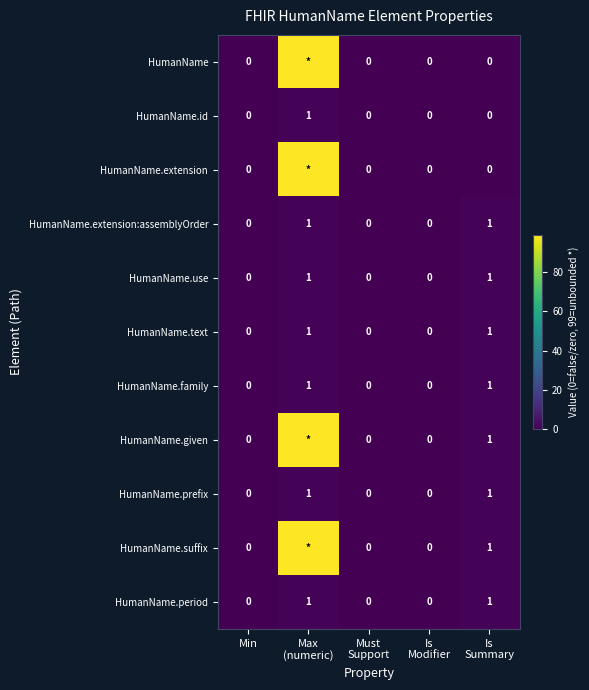

How many HumanName.period values are between 0 and 1?

5